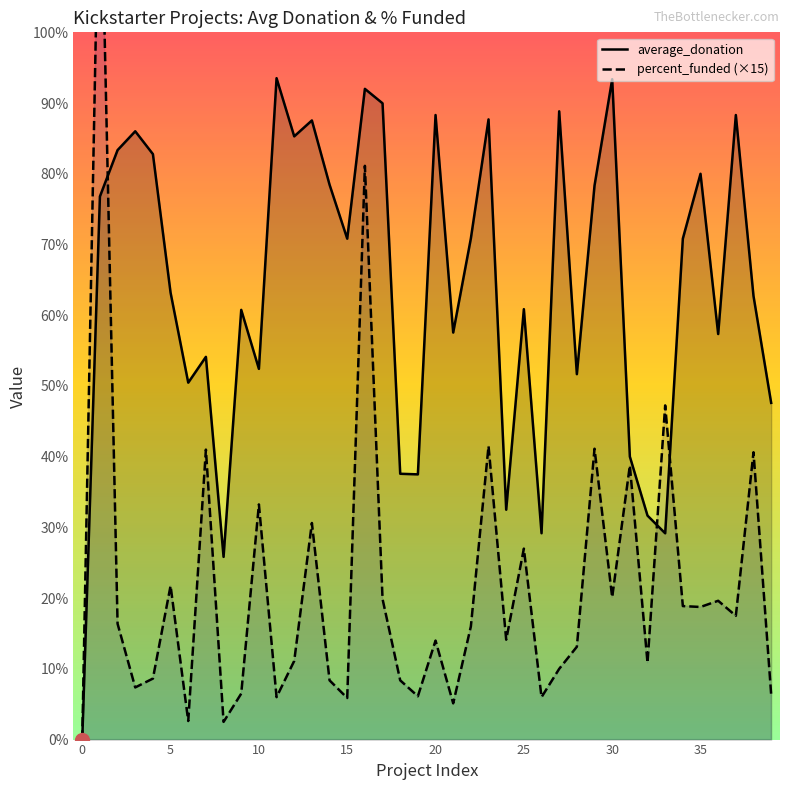

At which label is percent_funded (×15) closest to 78?

16